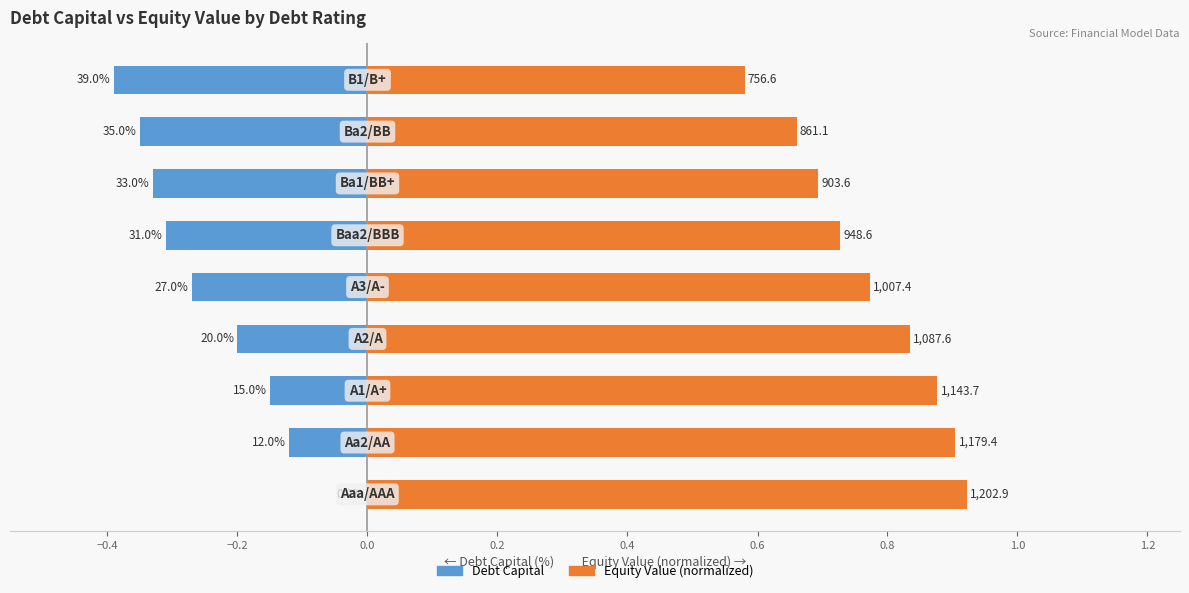

What are all the series names shown in the legend?

Debt Capital, Equity Value (normalized)